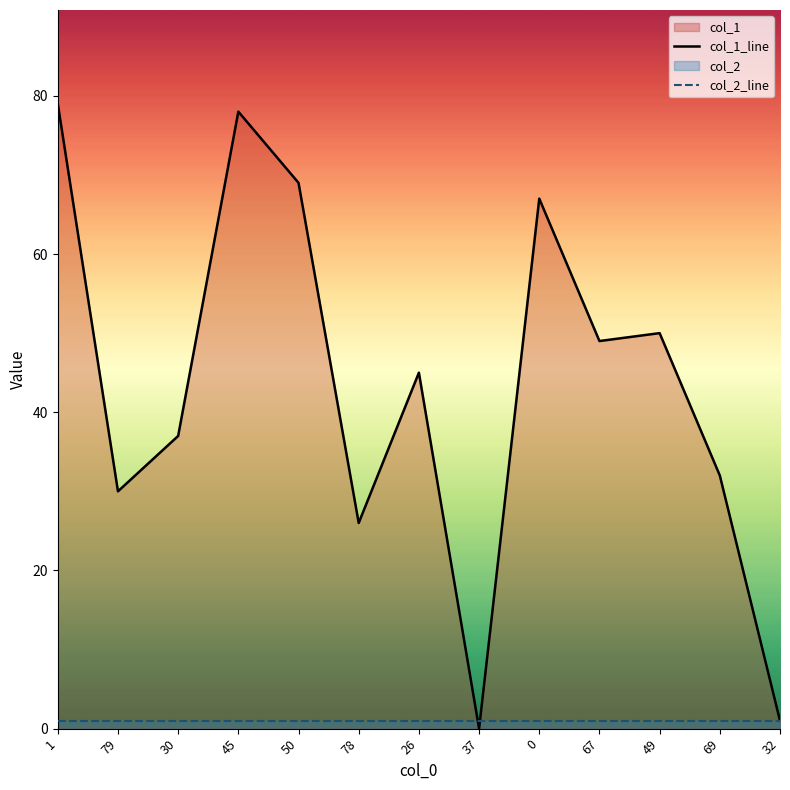

Reading right to left, list all the values displayed in this chart.

32=1	69=32	49=50	67=49	0=67	37=0	26=45	78=26	50=69	45=78	30=37	79=30	1=79